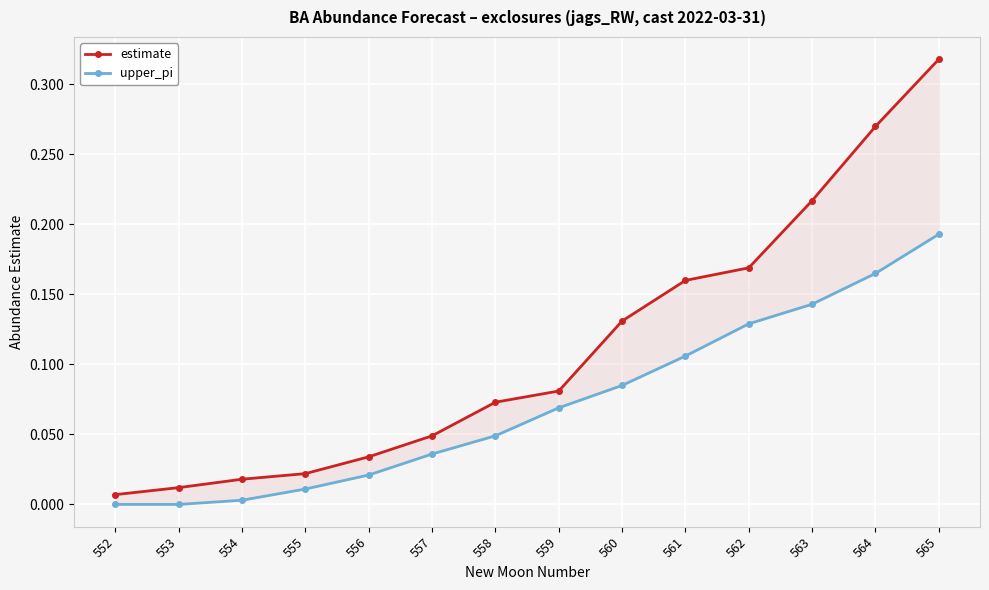

The value of estimate at 562 is 0.3. True or false?

False